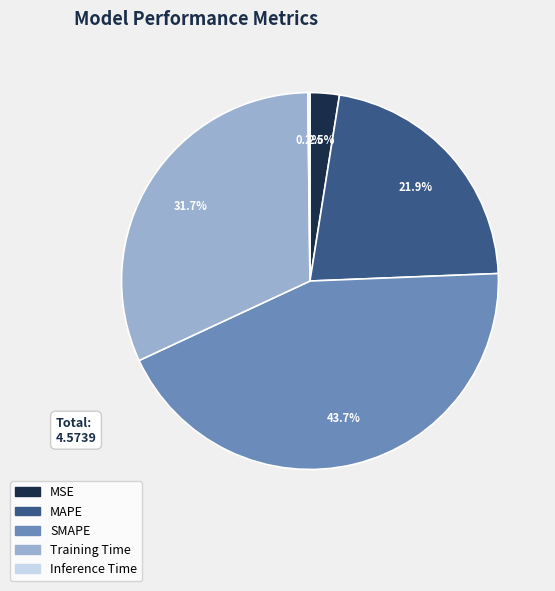

The Training Time slice represents 46% of the pie. True or false?

False